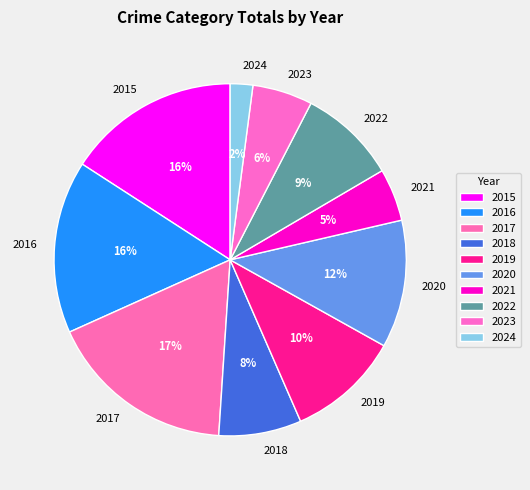

Between 2015 and 2017, which is larger?

2017